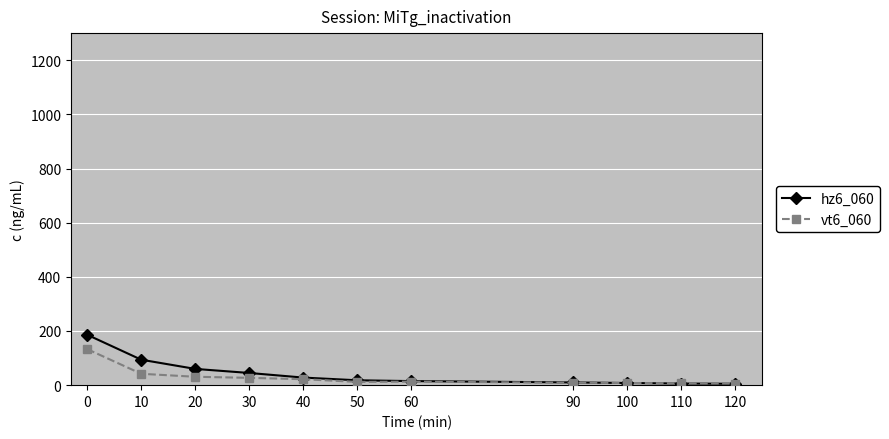

The vt6_060 series shows 8 at 100. True or false?

True